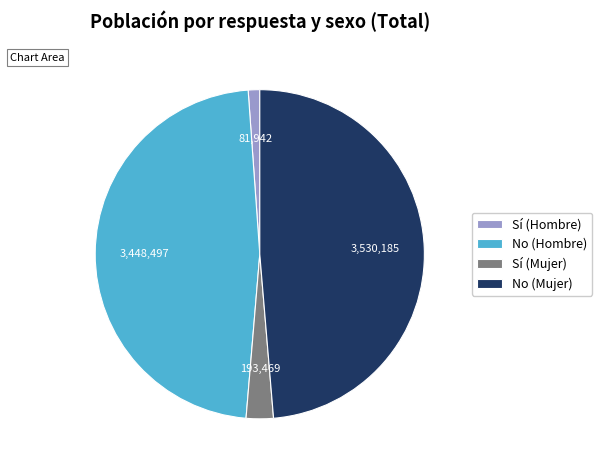

True or false: No (Mujer) accounts for 49% of the total.

True